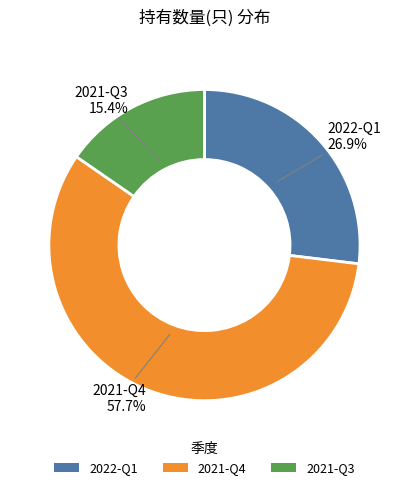

Between 2022-Q1 and 2021-Q3, which is larger?

2022-Q1